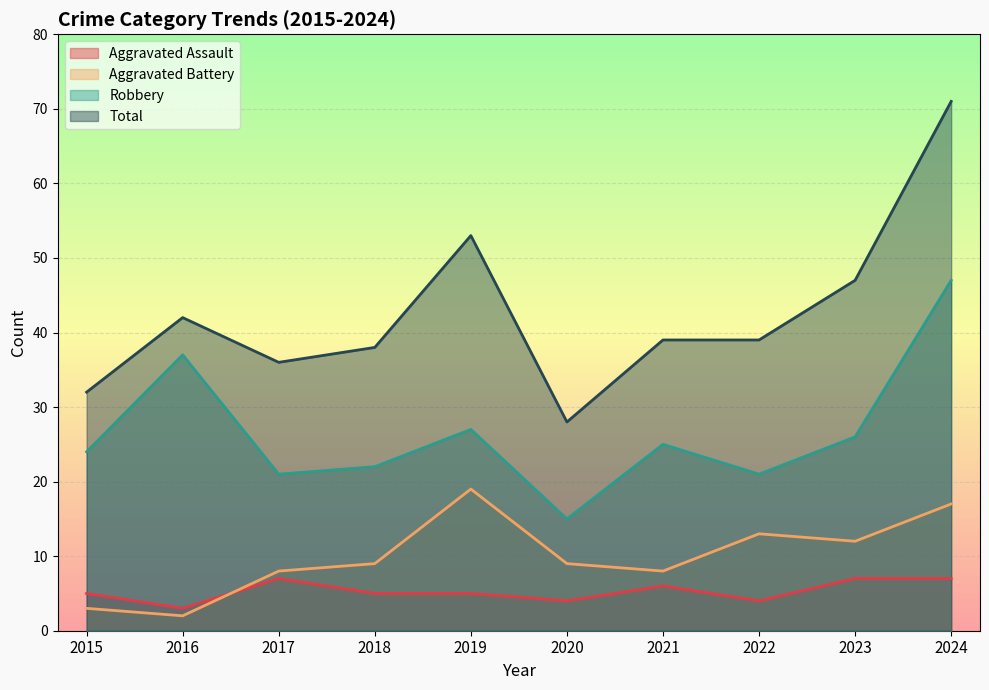

What is the sum of the Robbery values at 2021 and 2020?

40